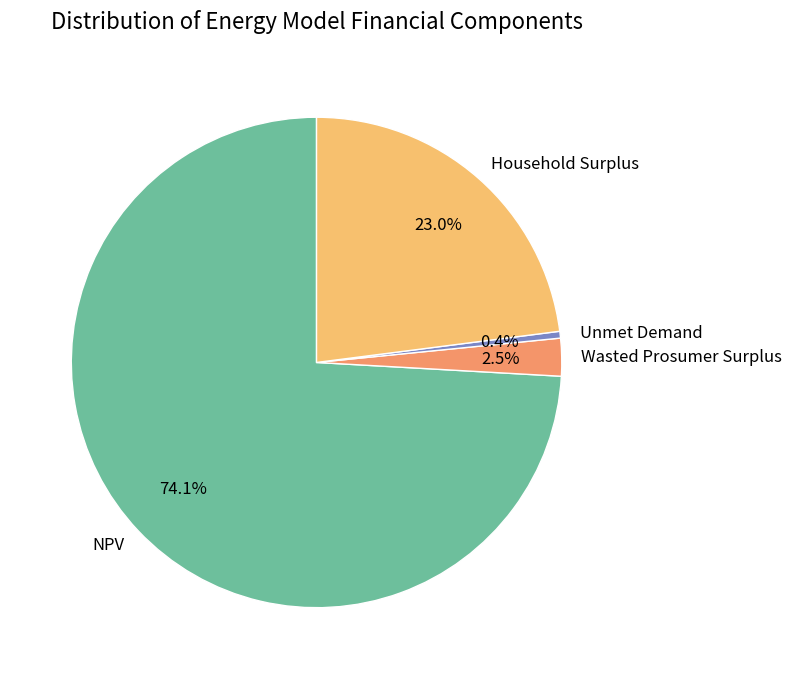

To the nearest percent, what is the average slice percentage?

25%